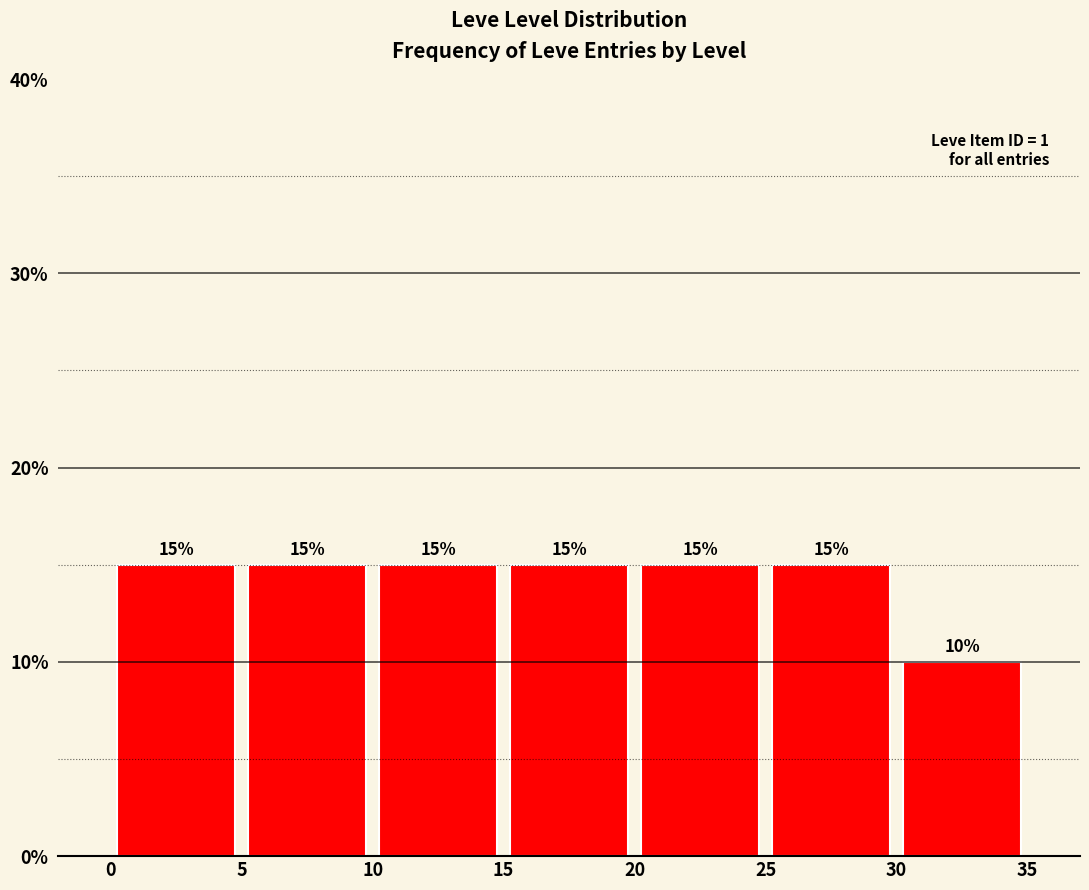

Reading left to right, list every bar in this chart as the range it spans on the x-axis followed by its height.

0 to 5: 15
5 to 10: 15
10 to 15: 15
15 to 20: 15
20 to 25: 15
25 to 30: 15
30 to 35: 10